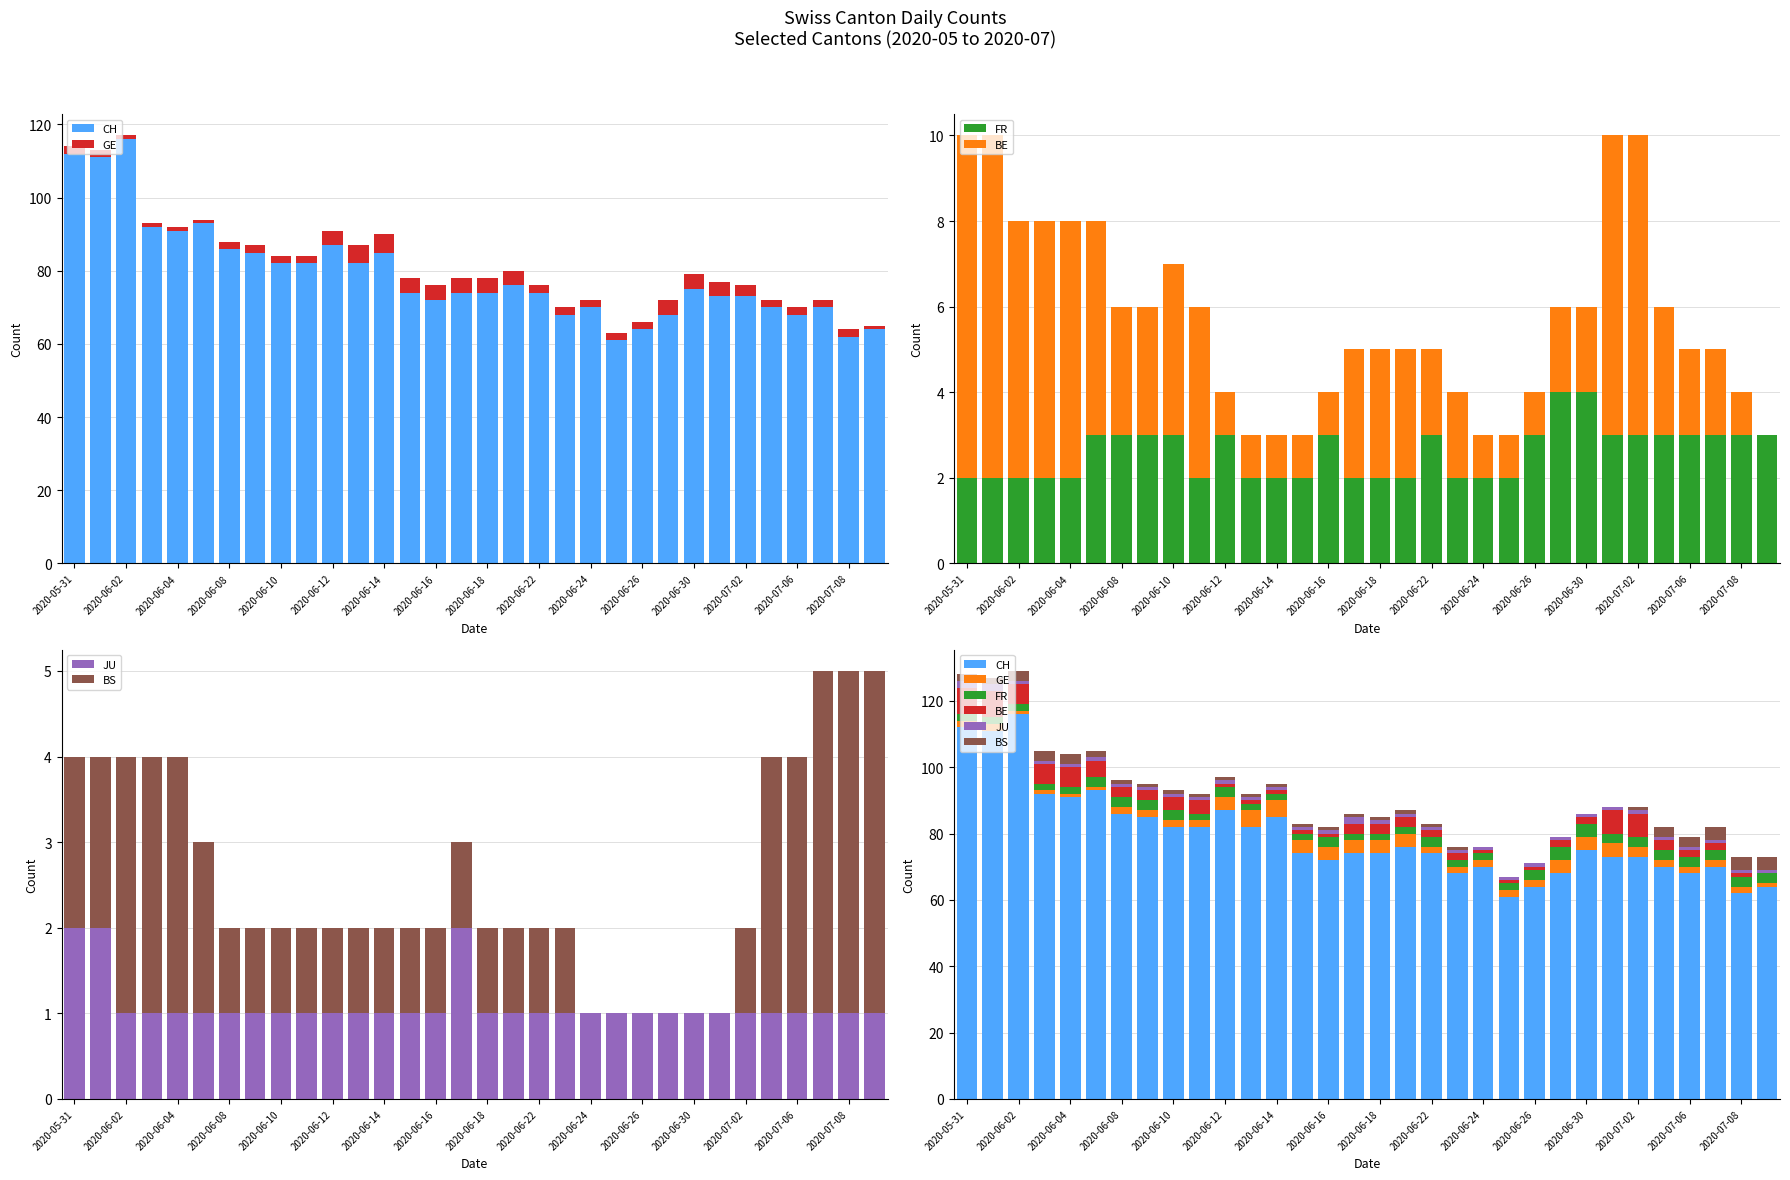

How many bars are there in each group?

6